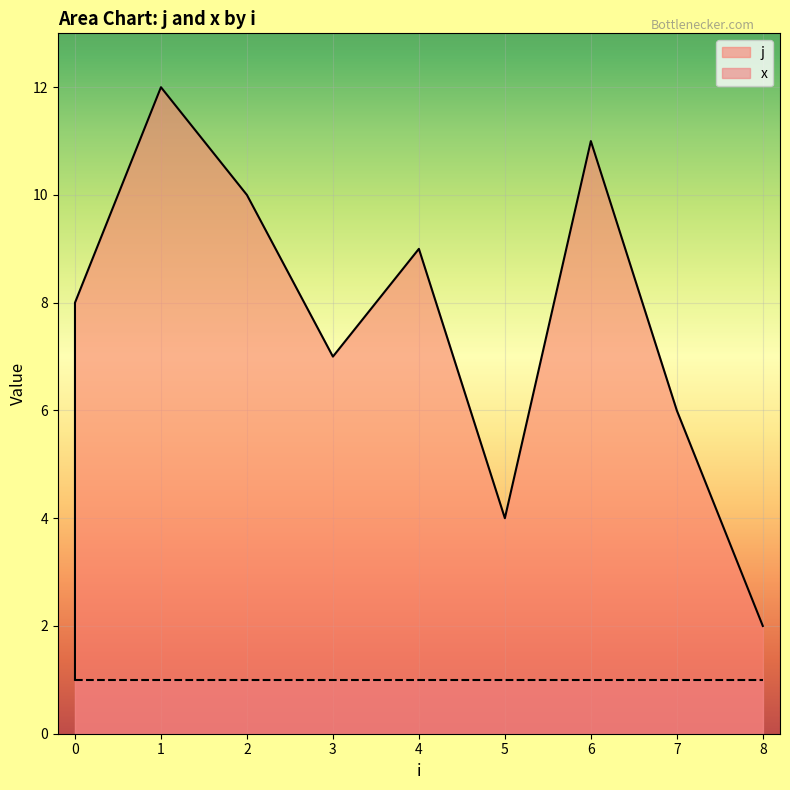

Is it true that the value at 7 is 10?

False